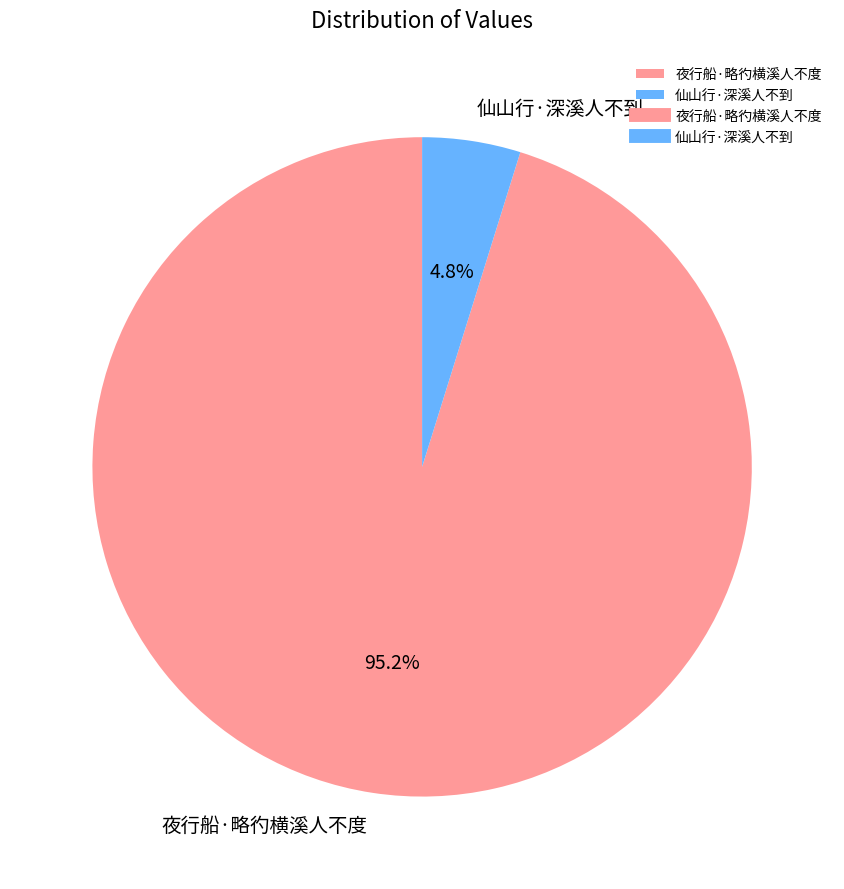

How many segments does this pie chart have?

2